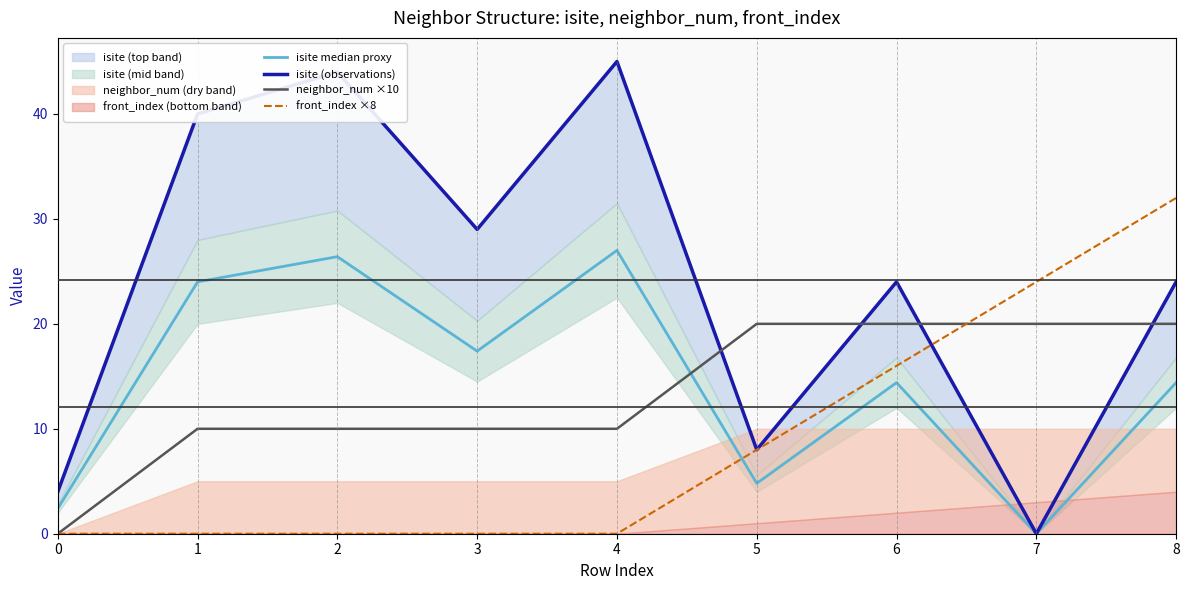

How many data points does each series have?

9